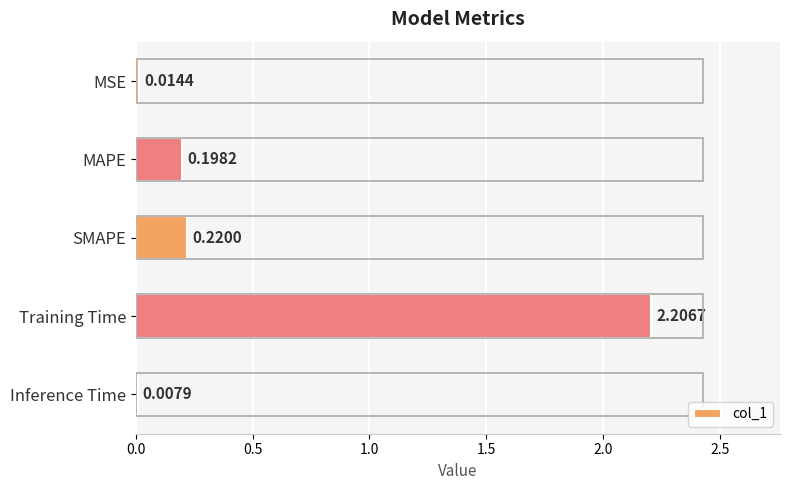

What is the change in value from MSE to SMAPE?

+0.2